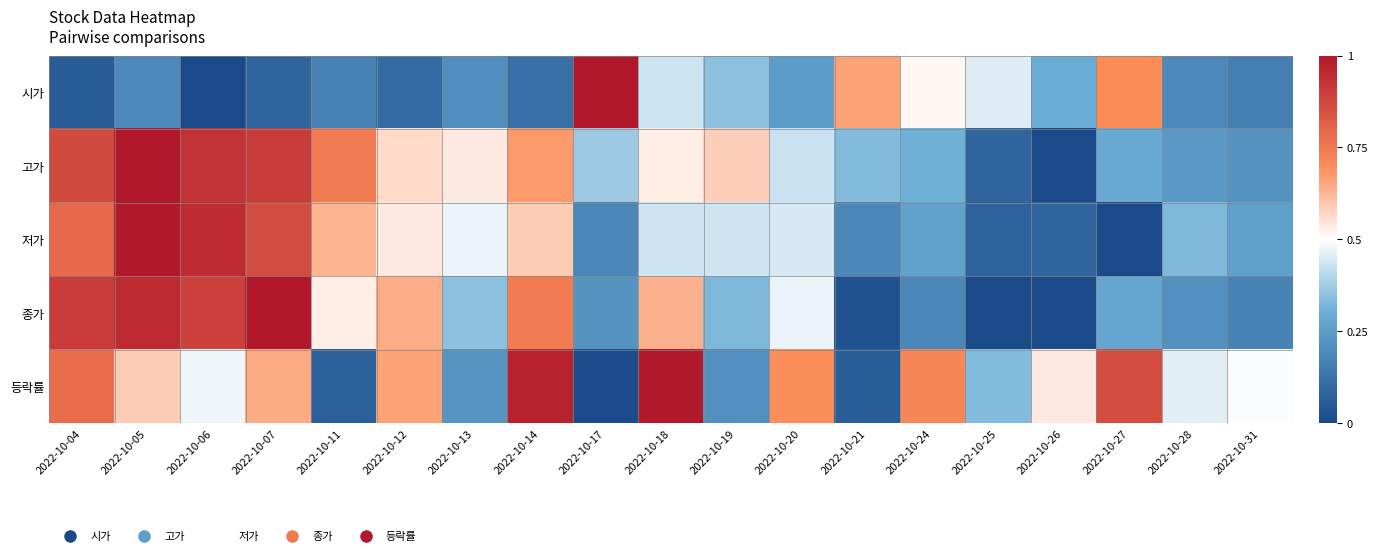

What is the total value across all series at 2022-10-27?

2.1